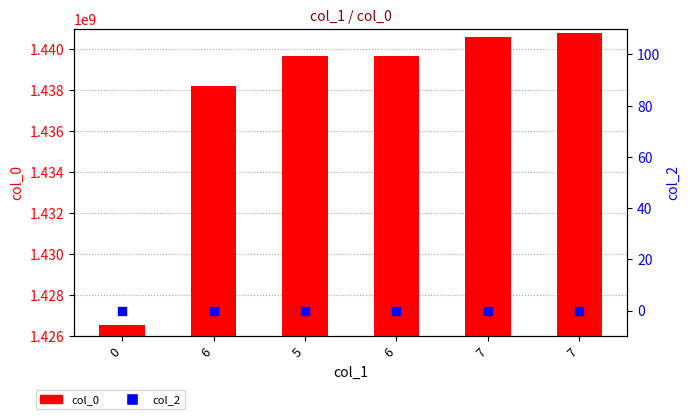

Which series contains the highest Y value?

col_0